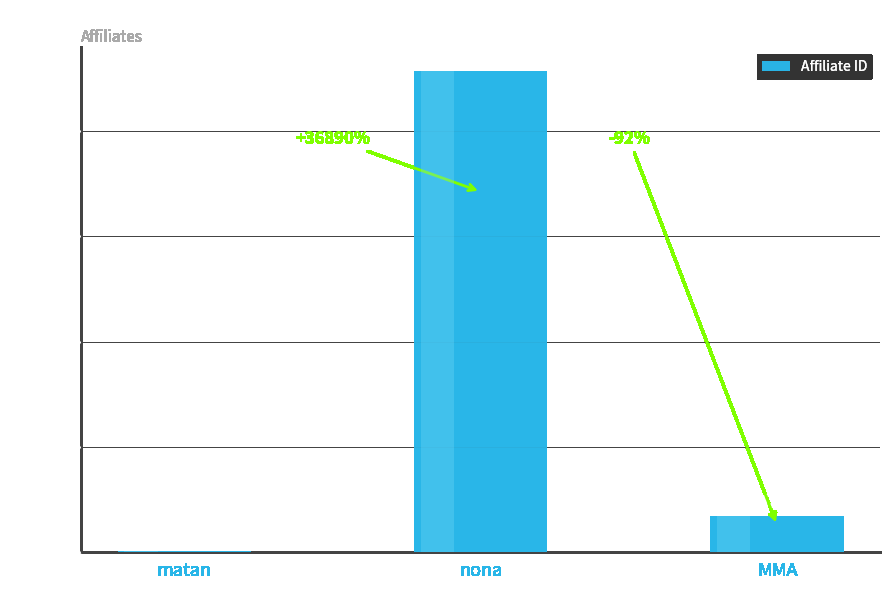

At which label does the data first exceed 34545?

nona